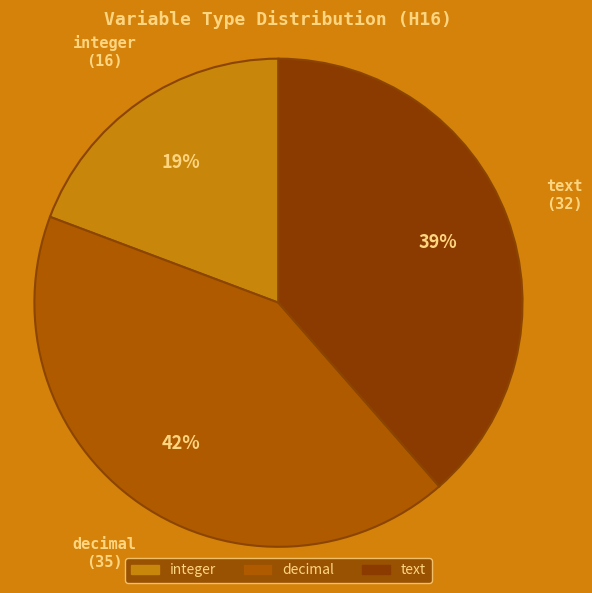

Is the sum of decimal and integer greater than half?

Yes